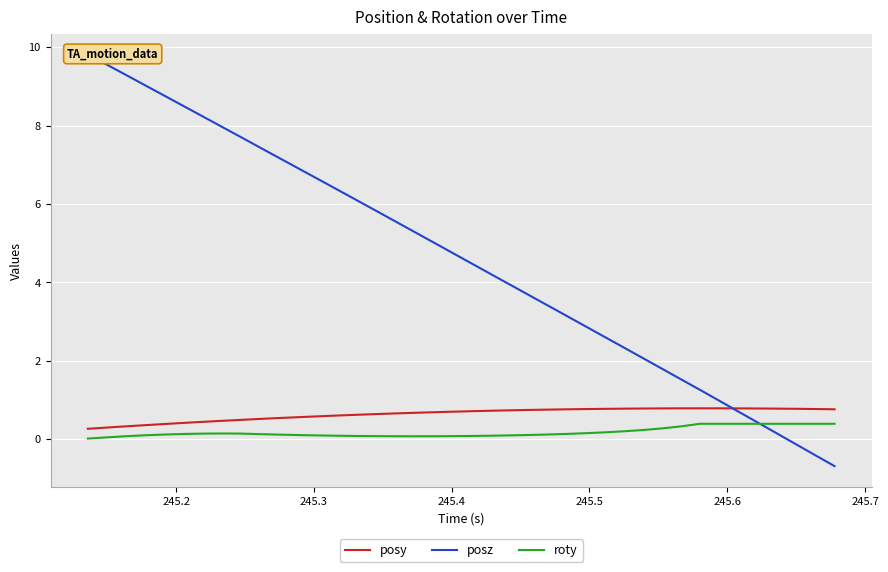

How many lines are shown in the chart?

3